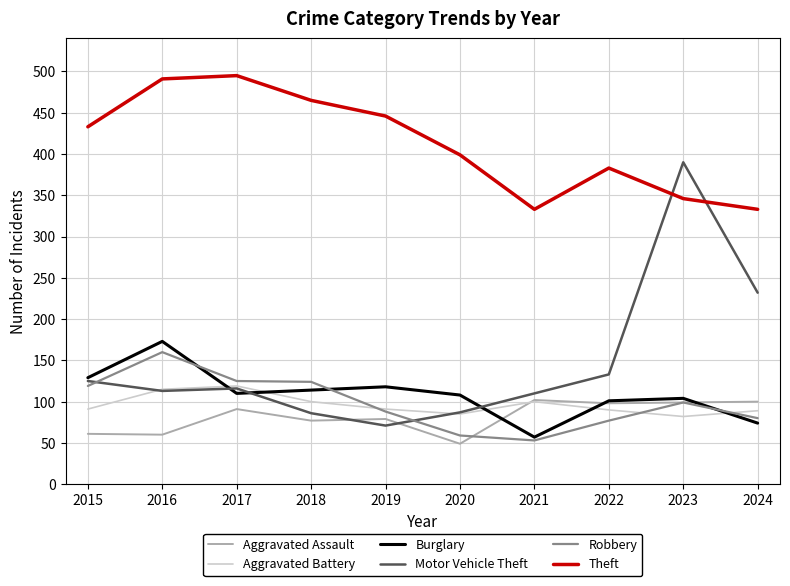

What is the difference between the highest and lowest values at 2023?

308